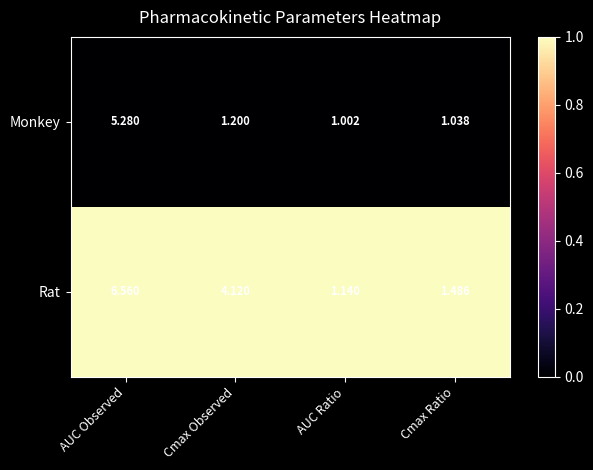

Between AUC Observed and AUC Ratio, which series saw the biggest shift?

Rat